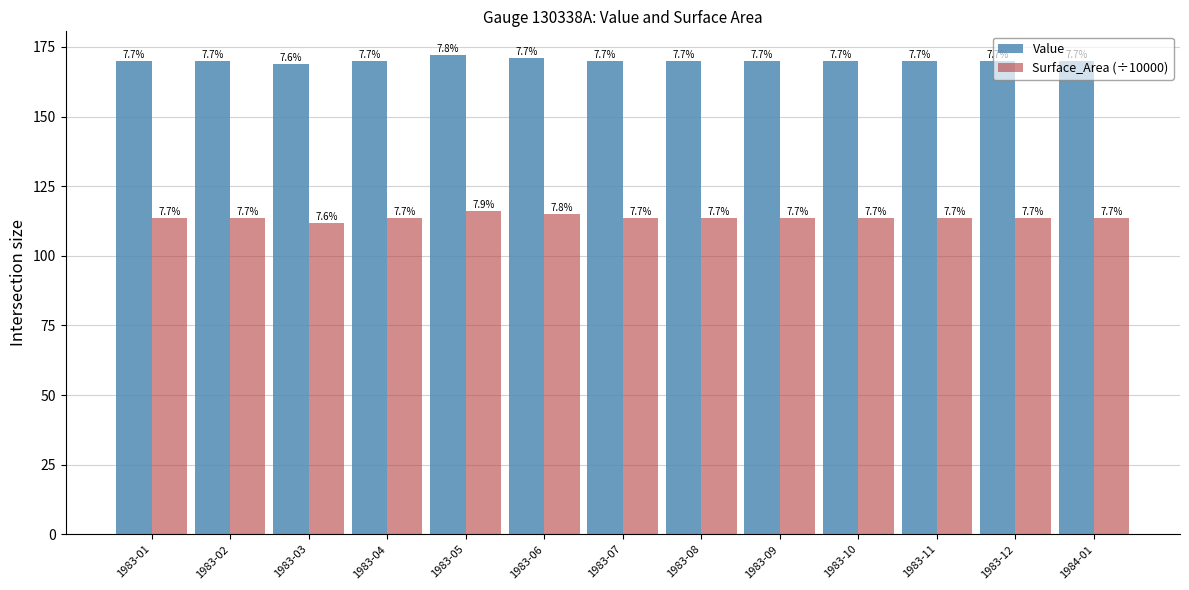

Are the bars grouped side by side (vs. stacked)?

Yes